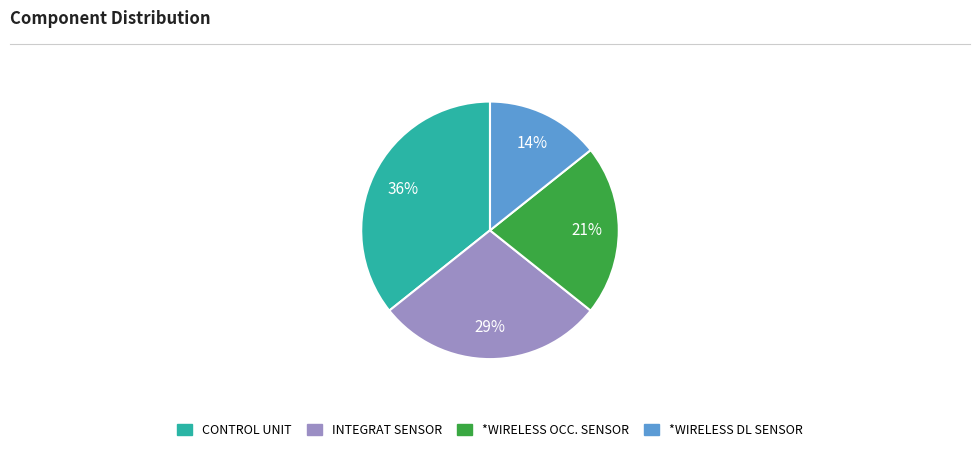

Which has a higher value, *WIRELESS OCC. SENSOR or *WIRELESS DL SENSOR?

*WIRELESS OCC. SENSOR